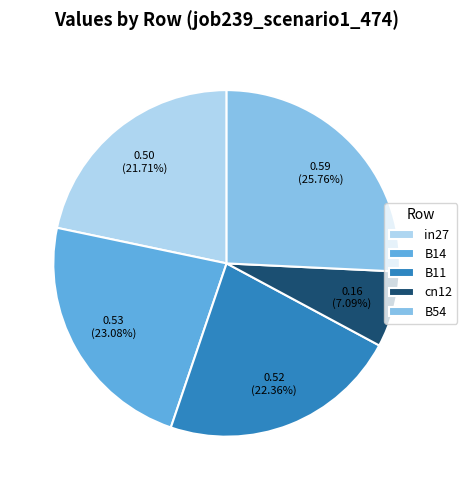

Does cn12 represent more than half of the total?

No